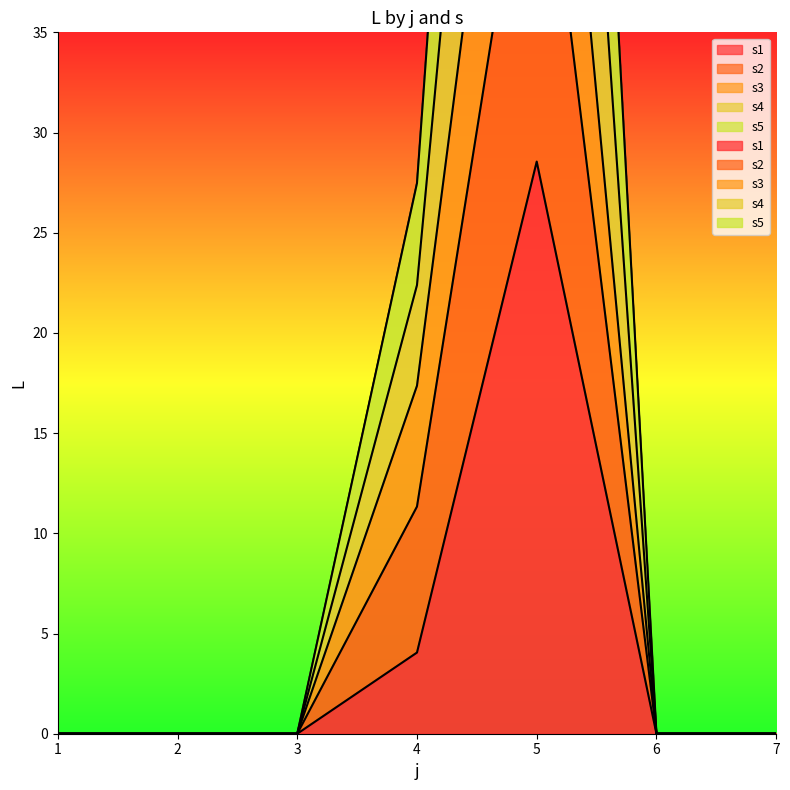

Rank the series at 5 from lowest to highest value.

s1, s4, s5, s2, s3